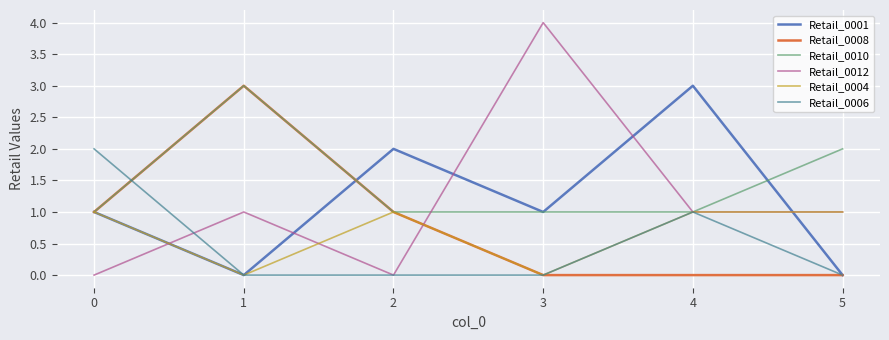

Is the value of Retail_0001 at 2 greater than the value of Retail_0012 at 0?

Yes